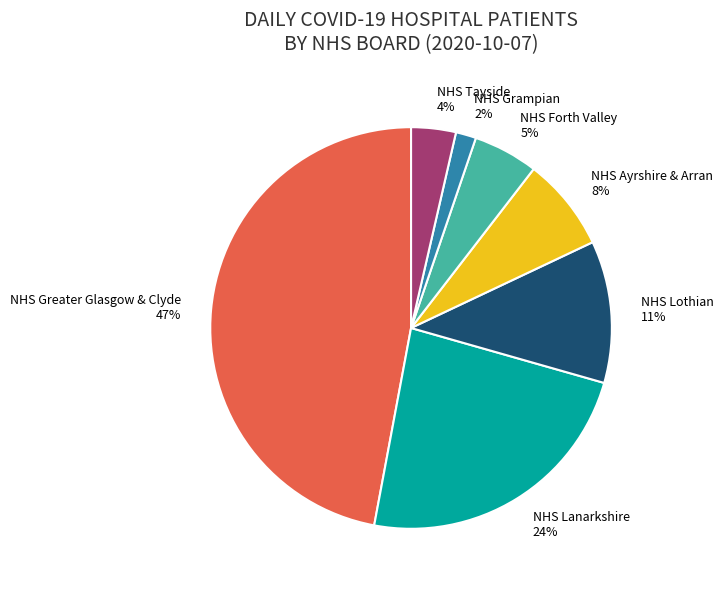

True or false: NHS Greater Glasgow & Clyde accounts for 54% of the total.

False